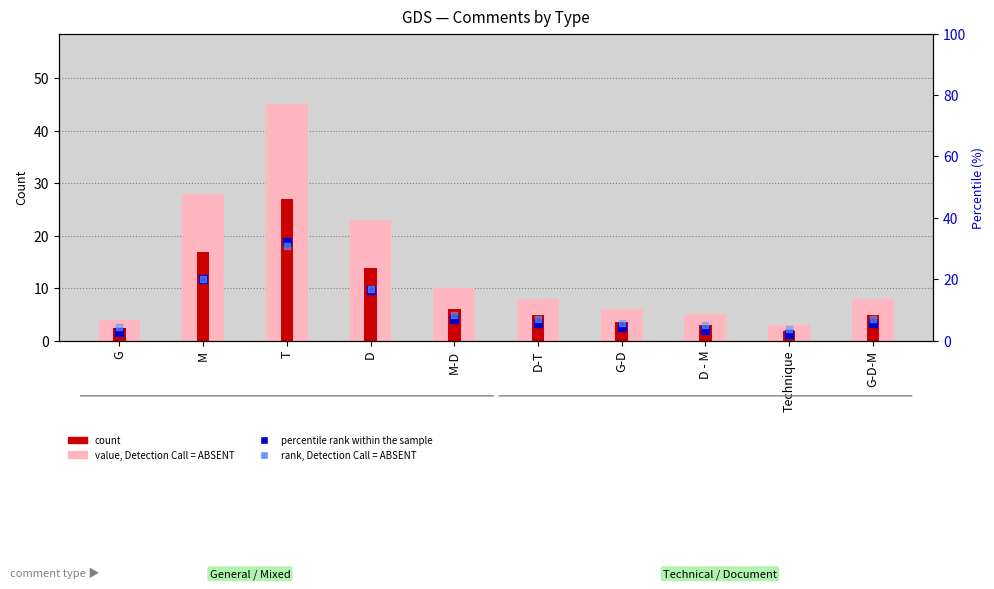

Which series reaches the maximum Y coordinate?

value, Detection Call = ABSENT